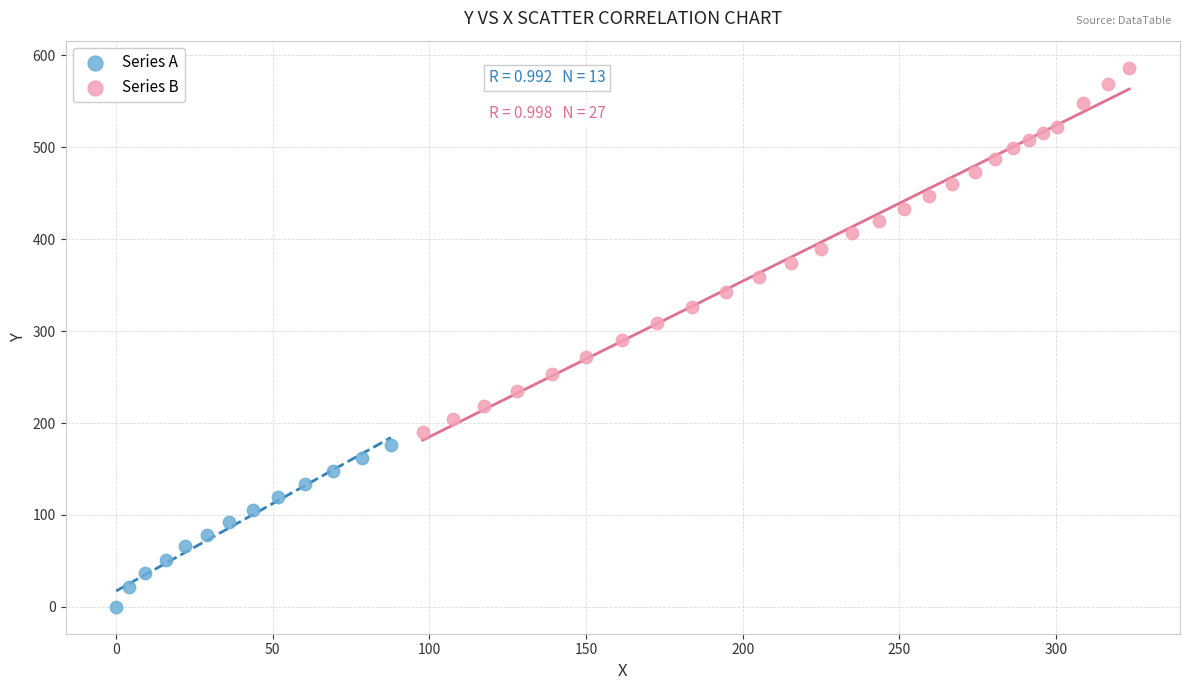

Which series has the largest Y range (max minus min)?

Series B